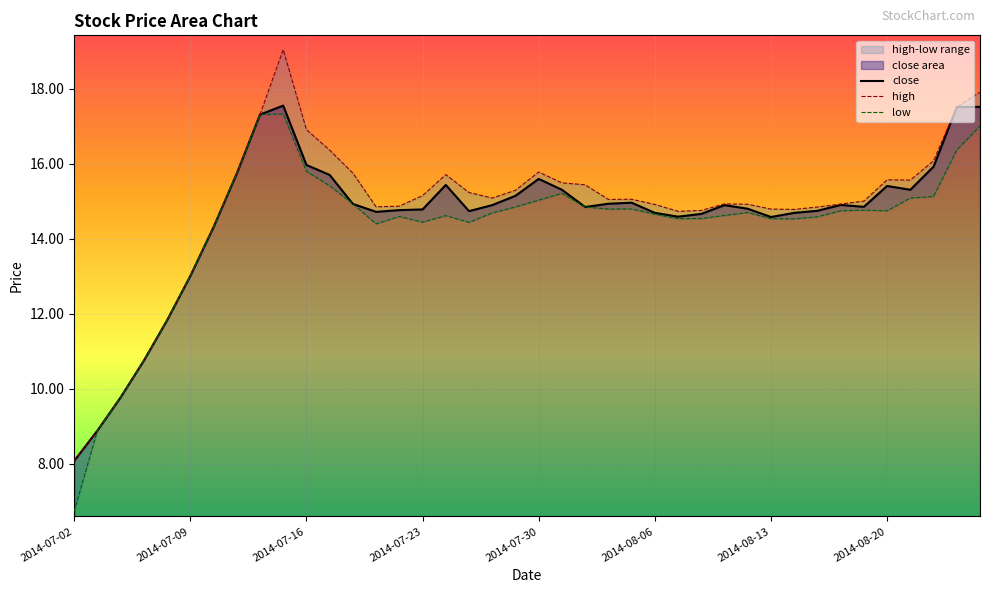

True or false: close has a value of 13.0 at 2014-07-09.

True